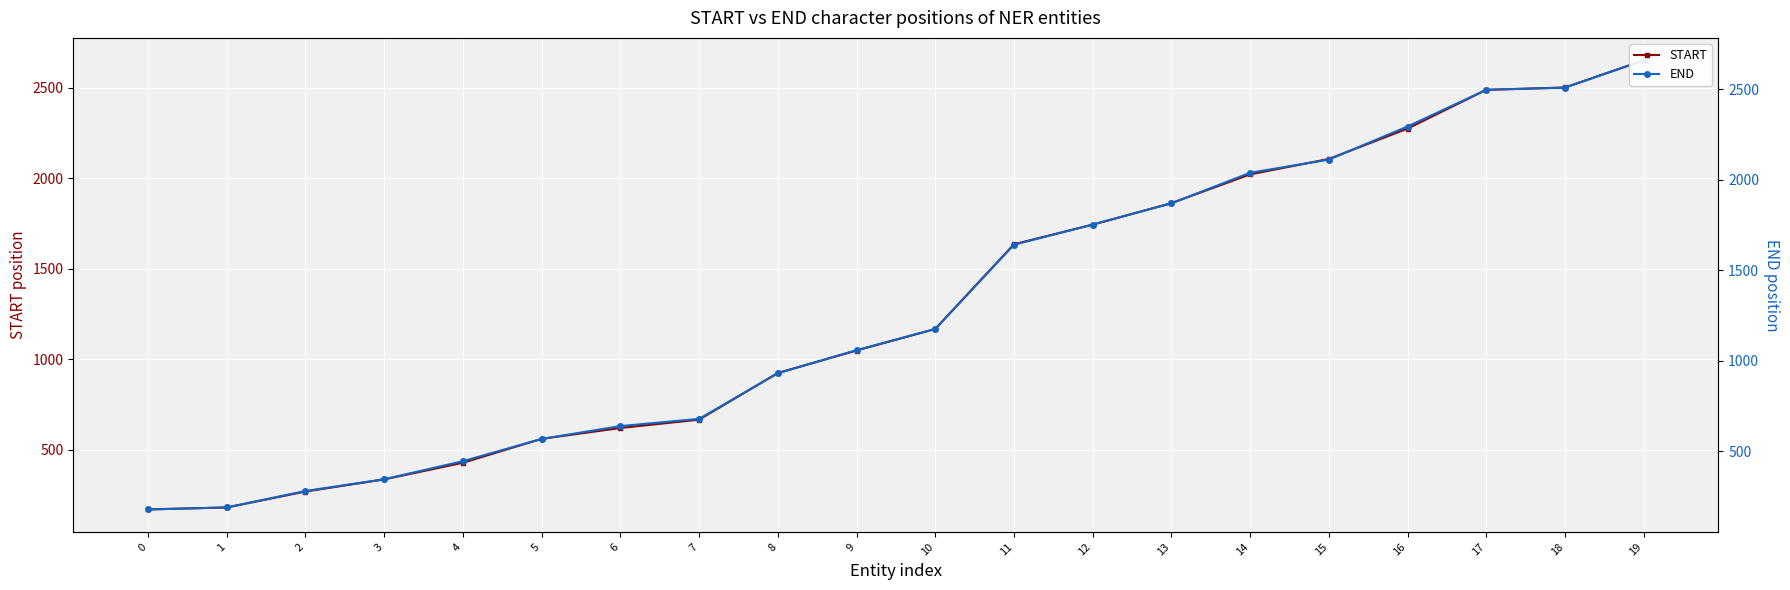

At which category is the sum across all series the highest?

19